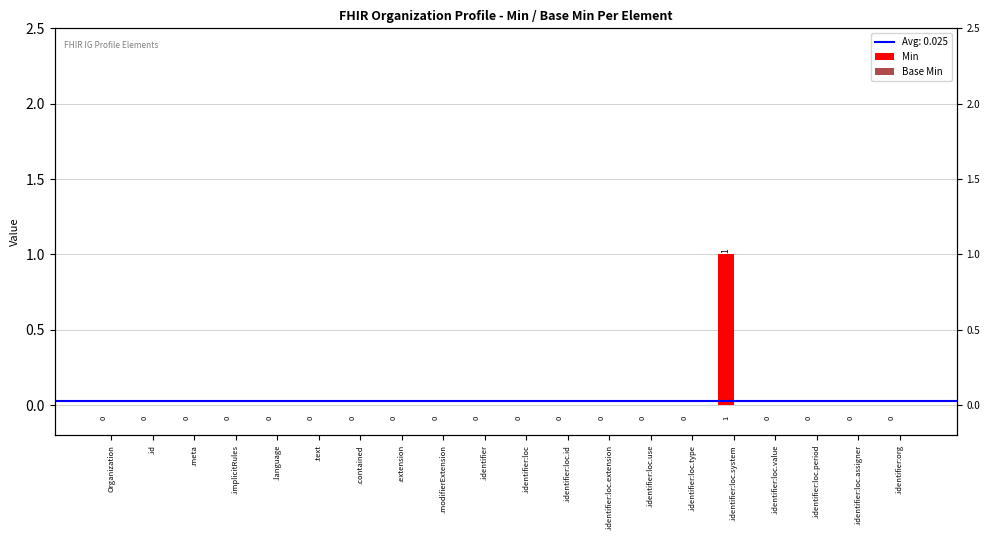

The Min series shows 0 at .id. True or false?

True